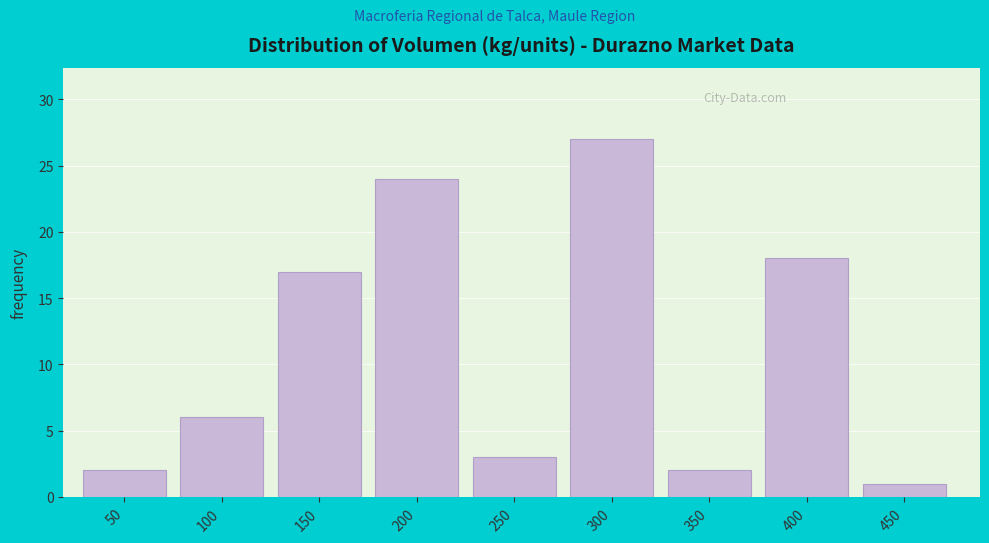

Reading left to right, extract all data points from this chart.

50=2	100=6	150=17	200=24	250=3	300=27	350=2	400=18	450=1